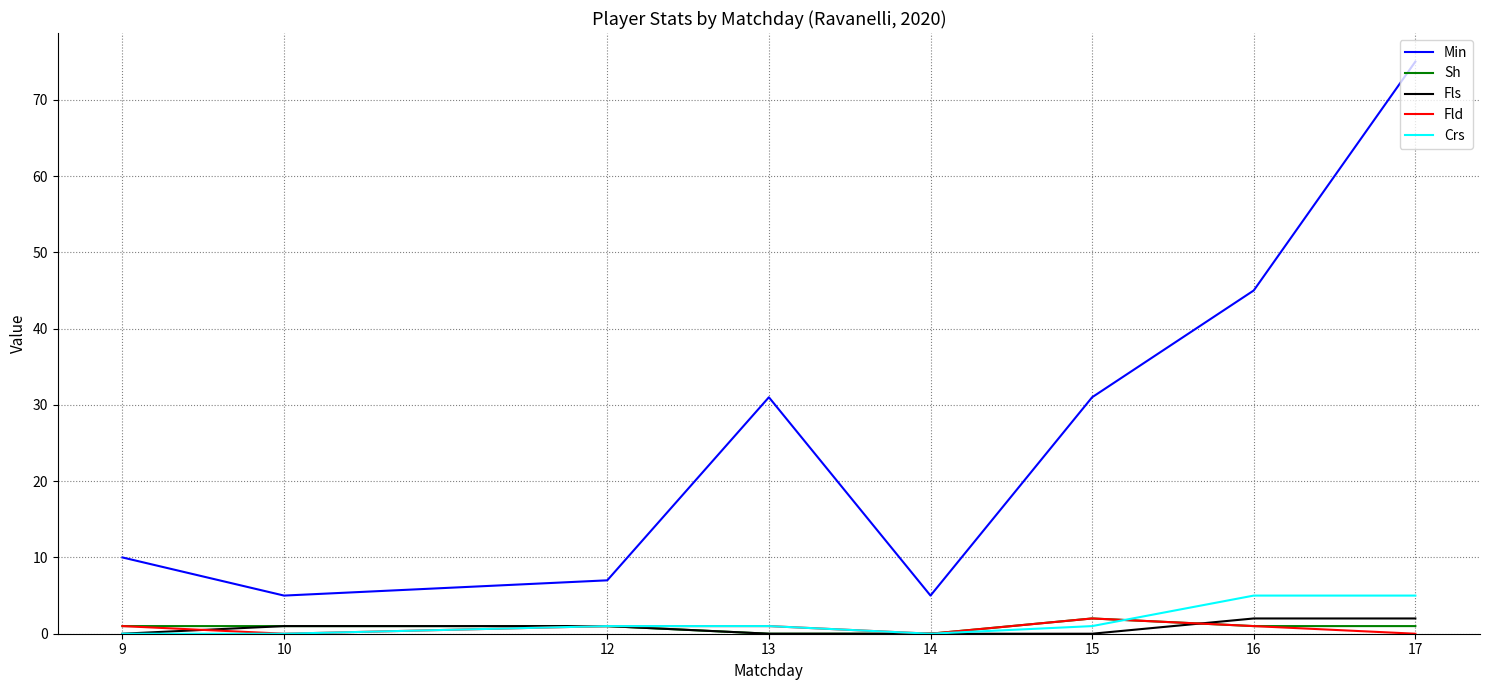

What is the difference between the highest and lowest values at 17?

75